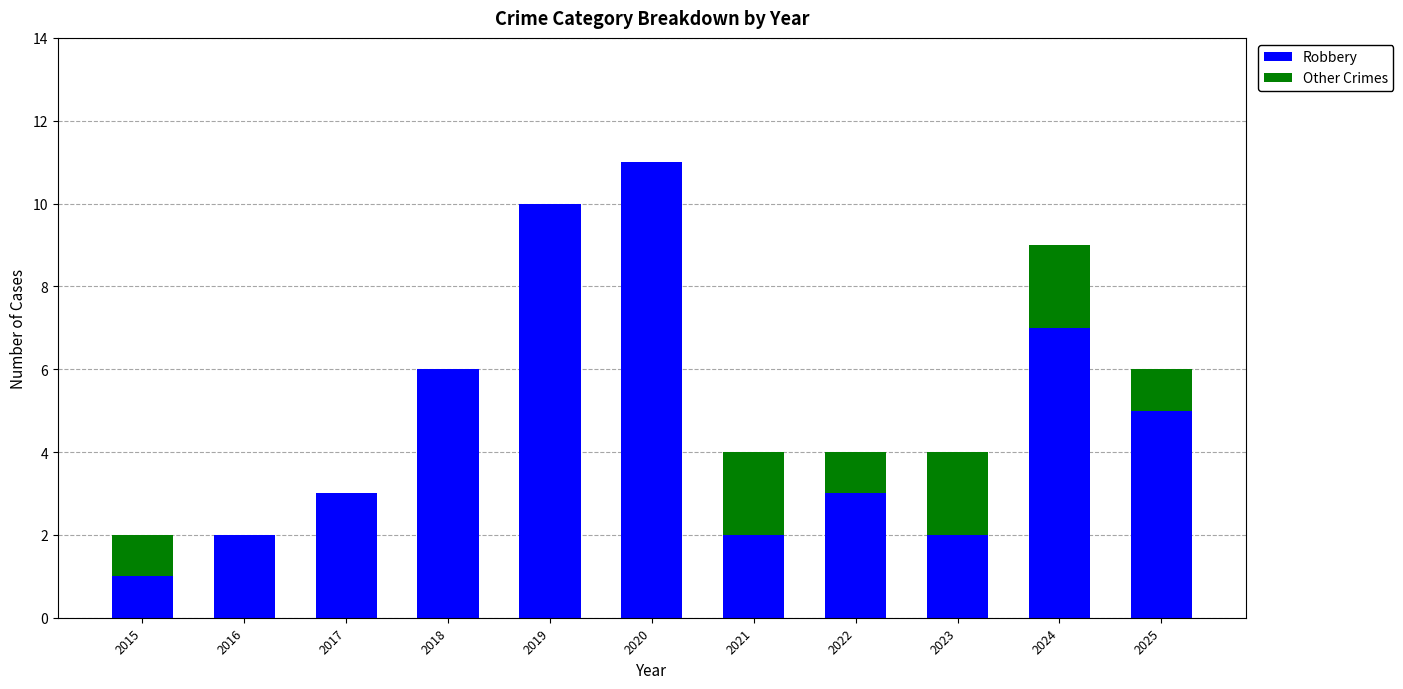

Is it true that Robbery equals 2 at 2023?

True